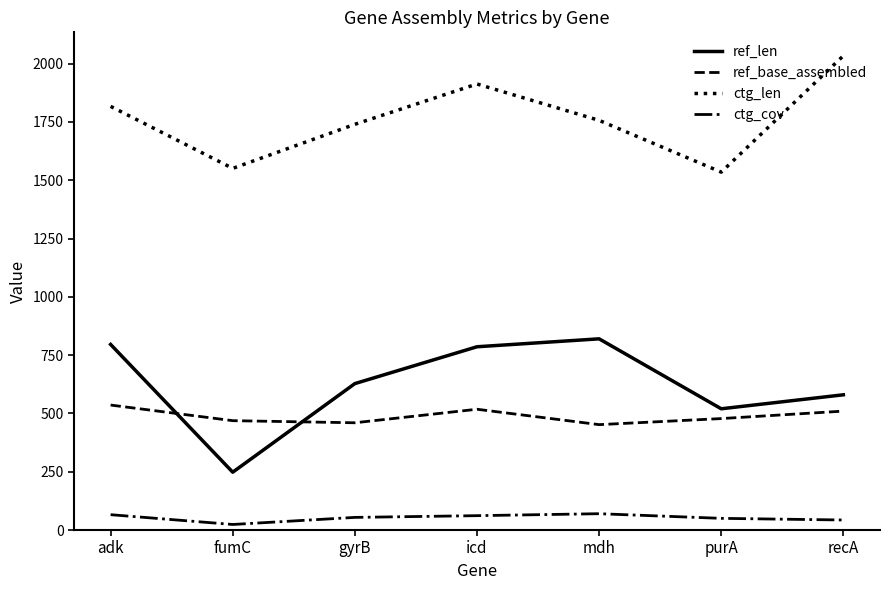

Rank the series by their maximum value, from highest to lowest.

ctg_len, ref_len, ref_base_assembled, ctg_cov